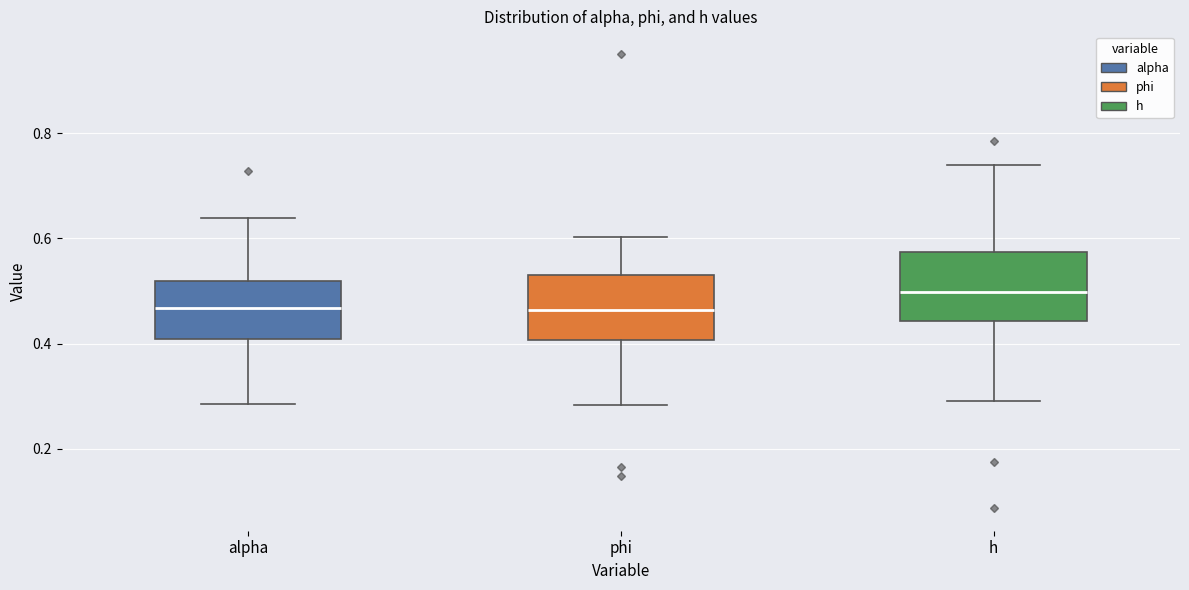

Where is the upper edge of the box for phi on the y-axis? The values are not printed on the chart, so give them approximately, as read against the axis.

0.52